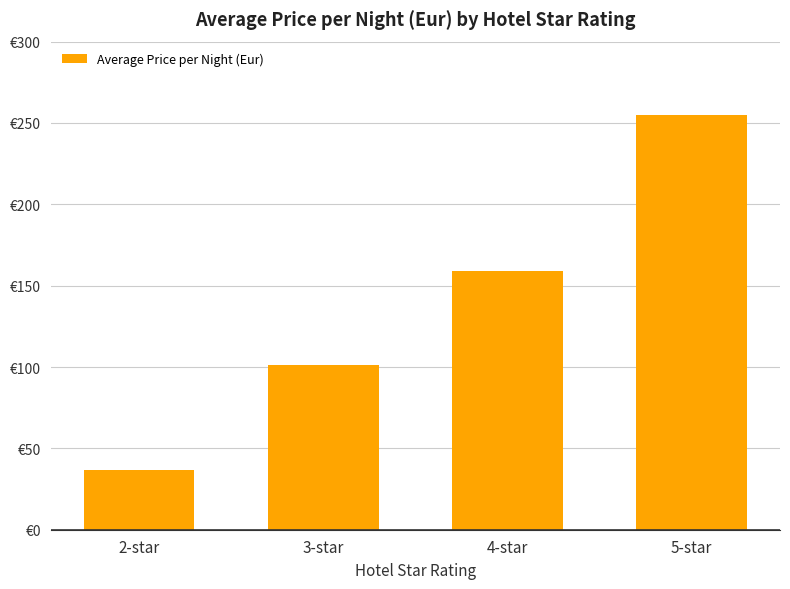

Are the bars horizontal?

No